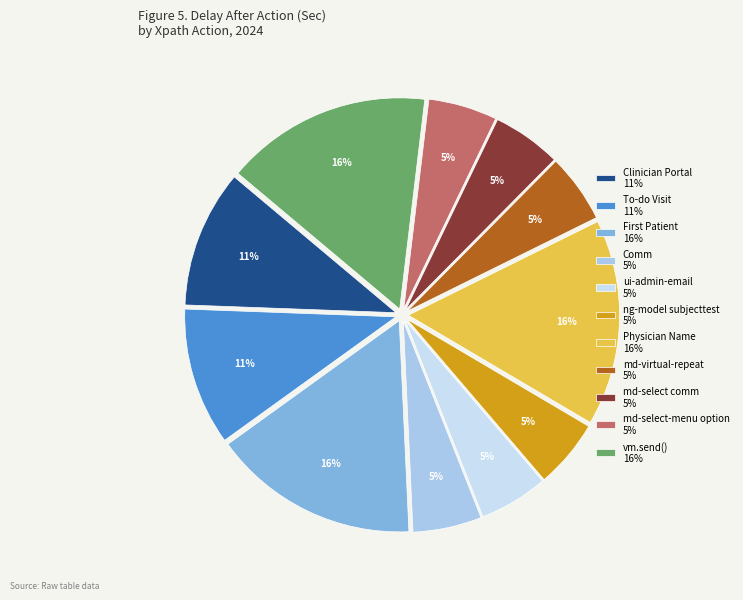

How many segments does this pie chart have?

11